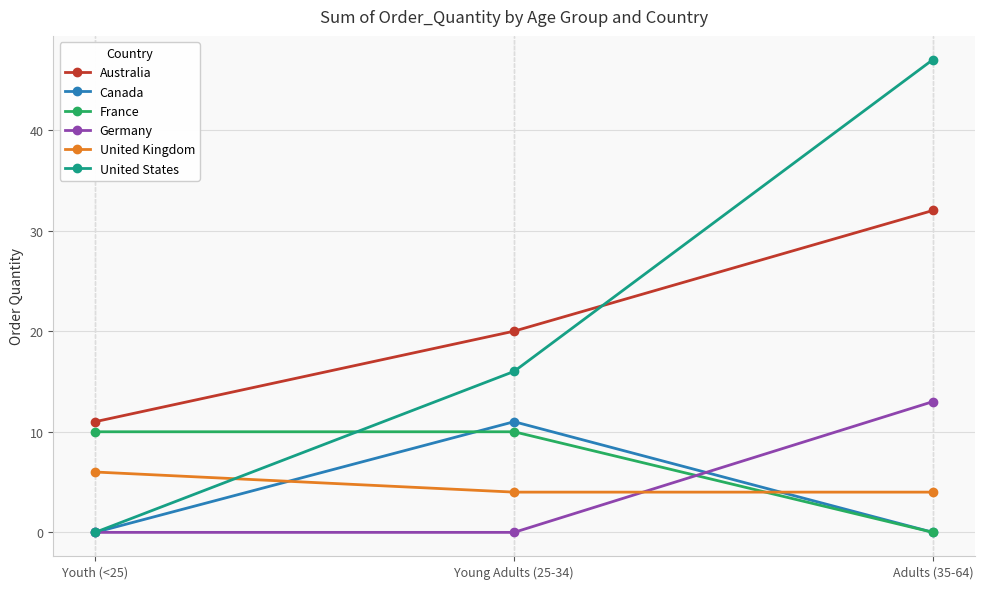

What is the difference between the maximum and minimum values in the United Kingdom series?

2